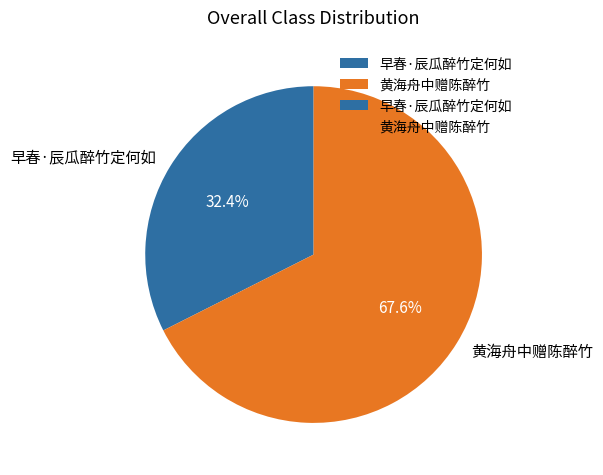

What is the majority slice?

黄海舟中赠陈醉竹